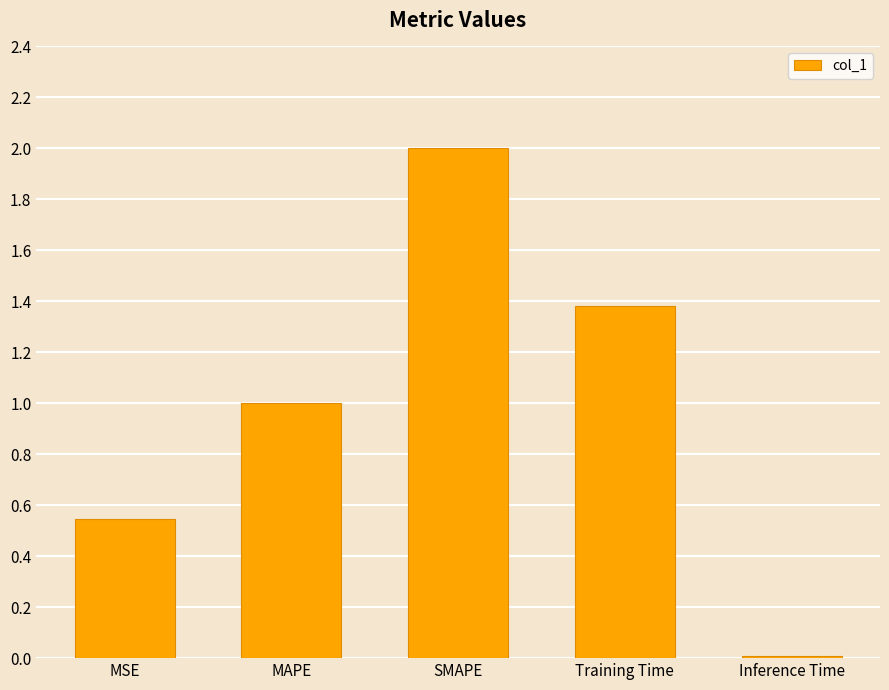

Are the bars grouped side by side (vs. stacked)?

No